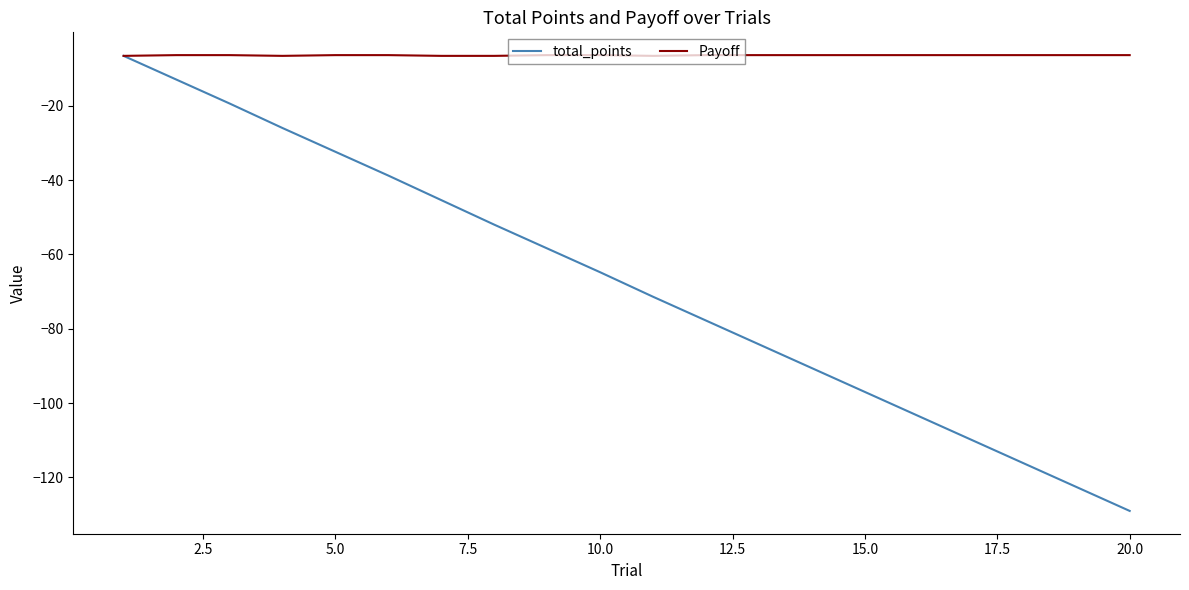

What is the highest value of the Payoff series?

-6.4